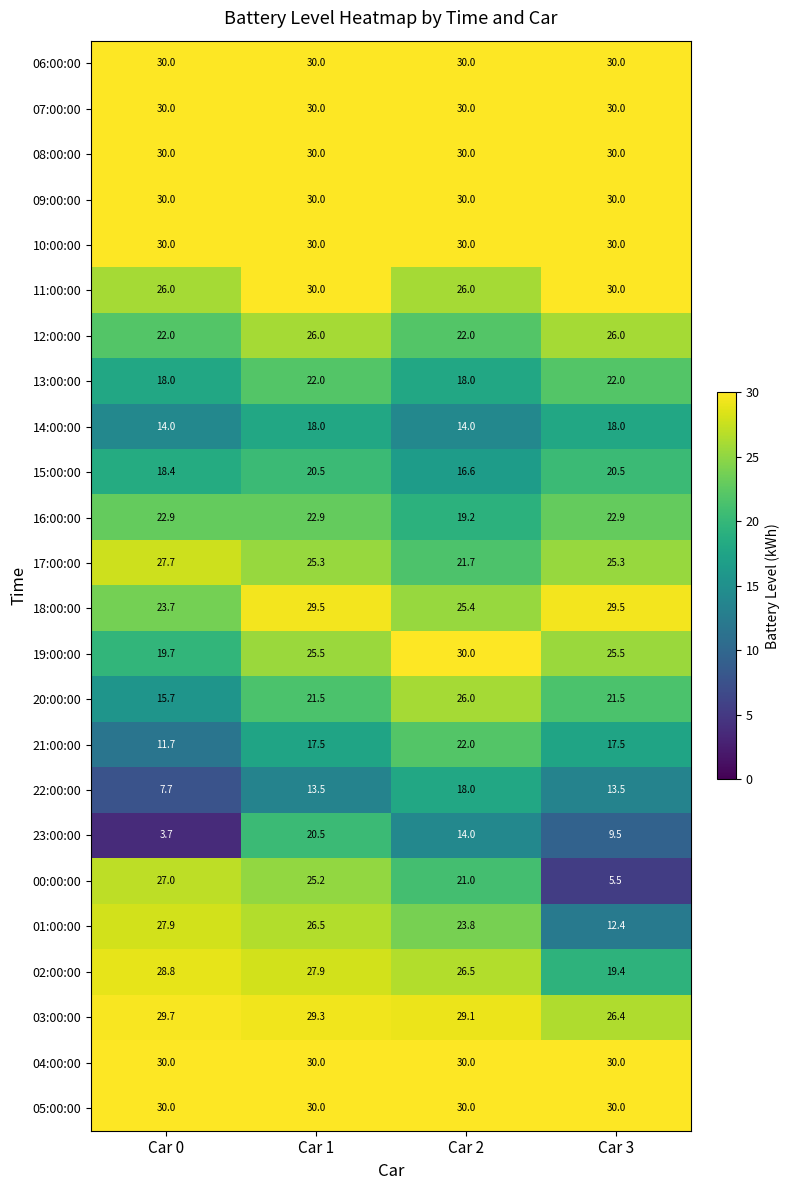

At which label is 00:00:00 closest to 16?

Car 2